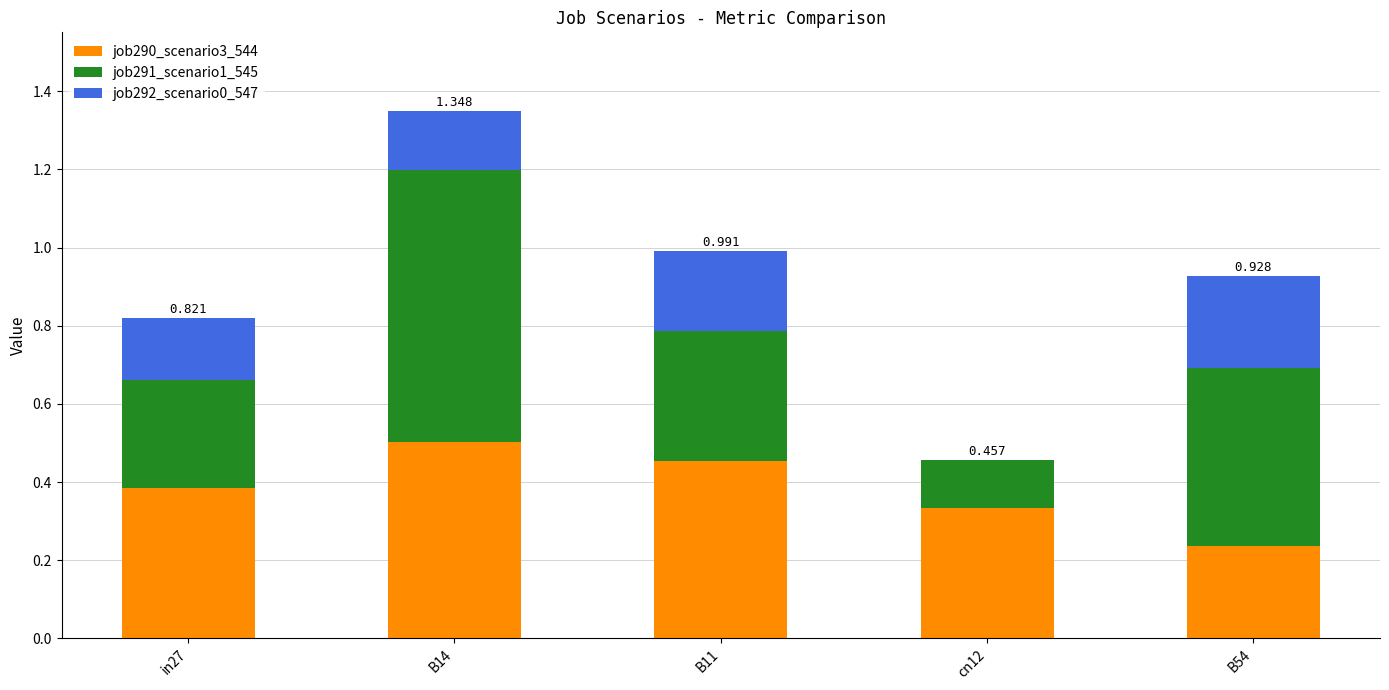

Rank the categories by job292_scenario0_547 value from lowest to highest.

cn12, B14, in27, B11, B54